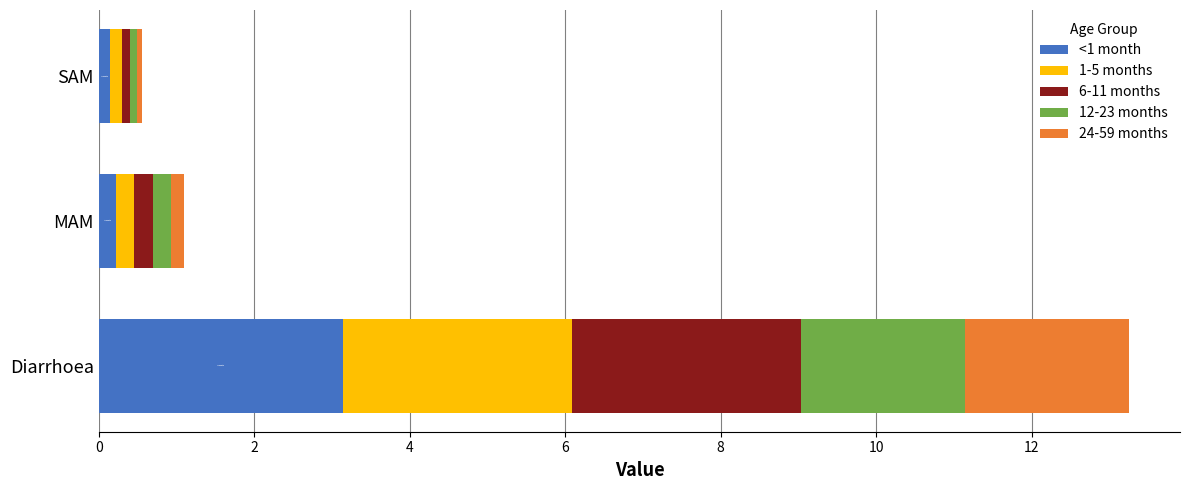

What is the maximum value for <1 month?

3.1